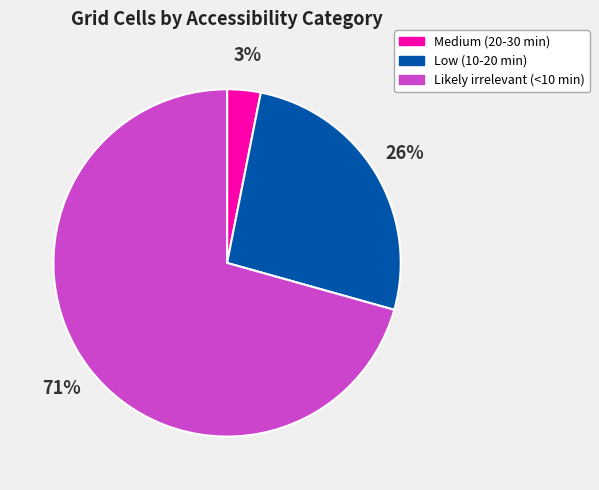

Do Low (10-20 min) and Likely irrelevant (<10 min) together represent more than half of the pie?

Yes